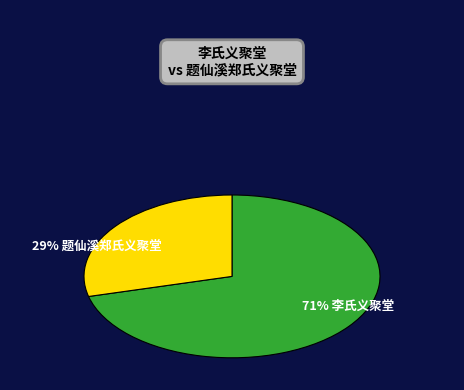

To the nearest percent, what is the average slice percentage?

50%